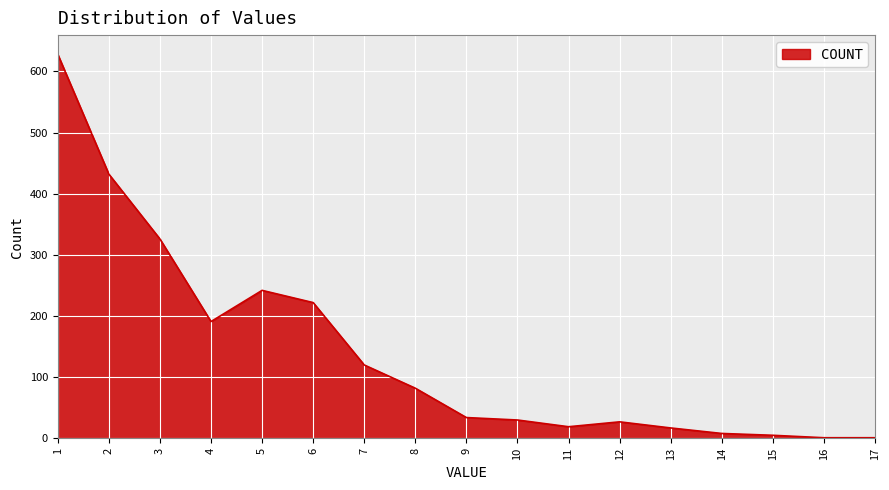

What is the change in value from 8 to 12?

-55